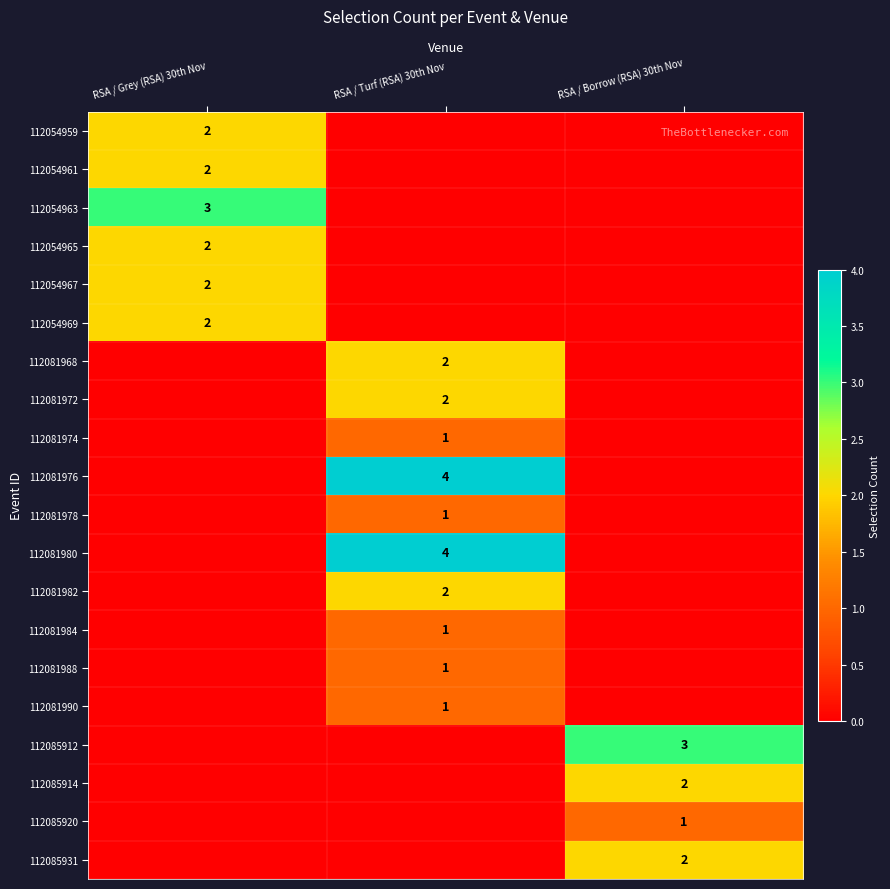

Is it true that 112054967 equals 1 at RSA / Grey (RSA) 30th Nov?

False